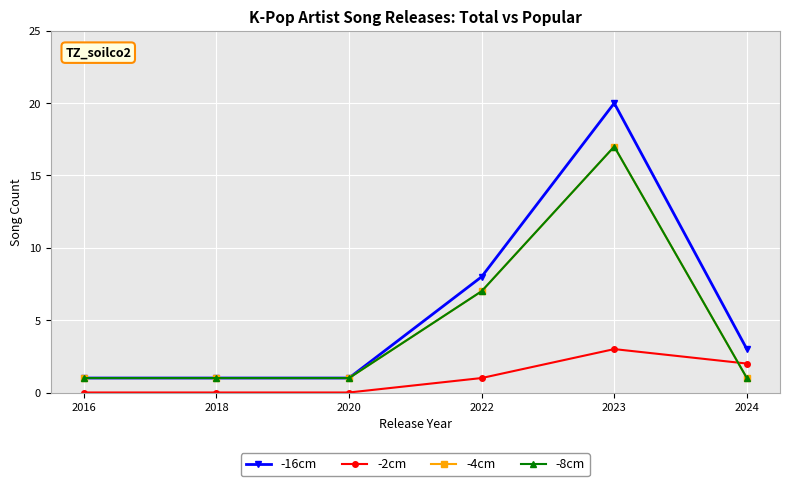

The -8cm series shows 1 at 2020. True or false?

True